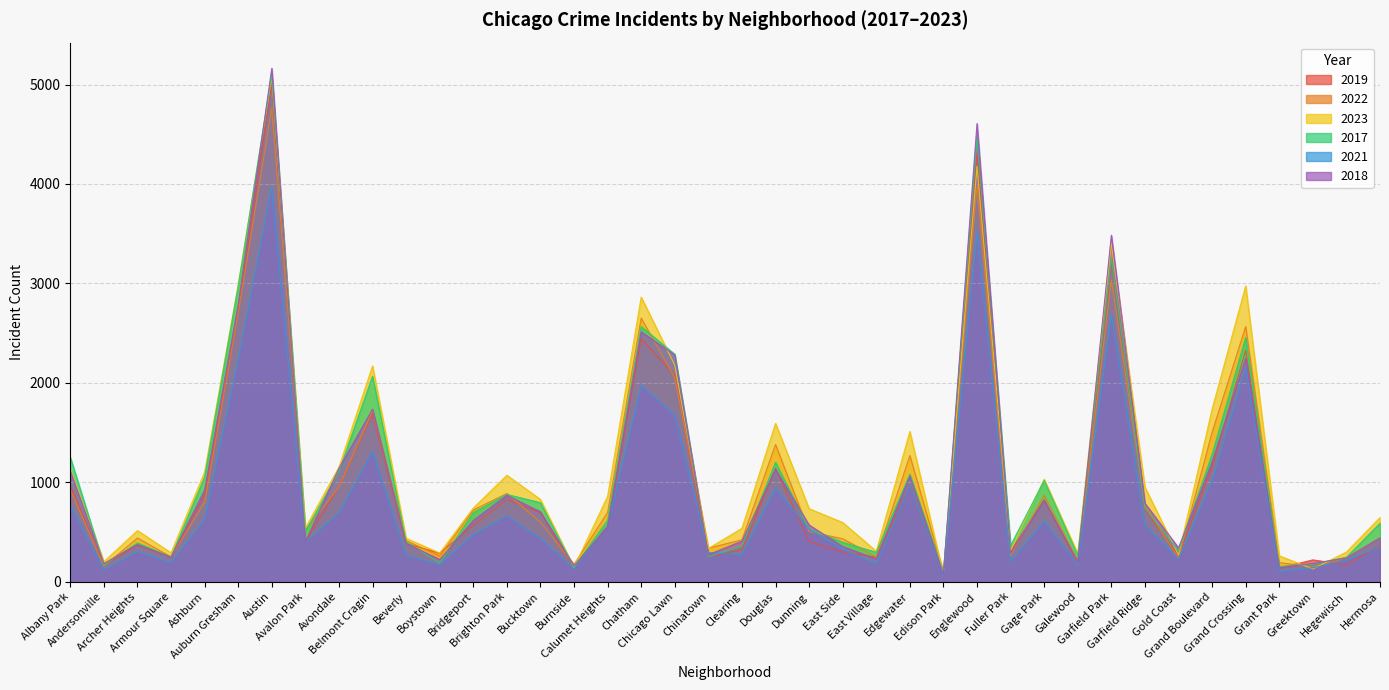

Which series has the widest spread of values?

2018